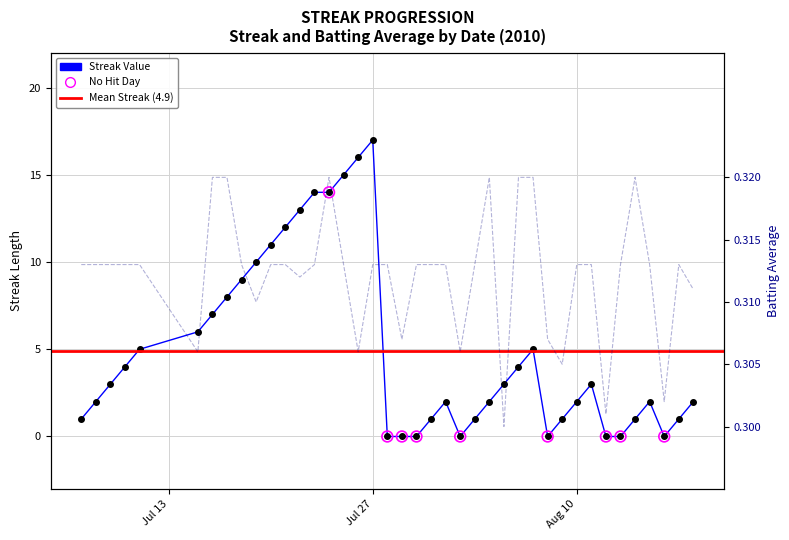

Which series contains the highest Y value?

streak